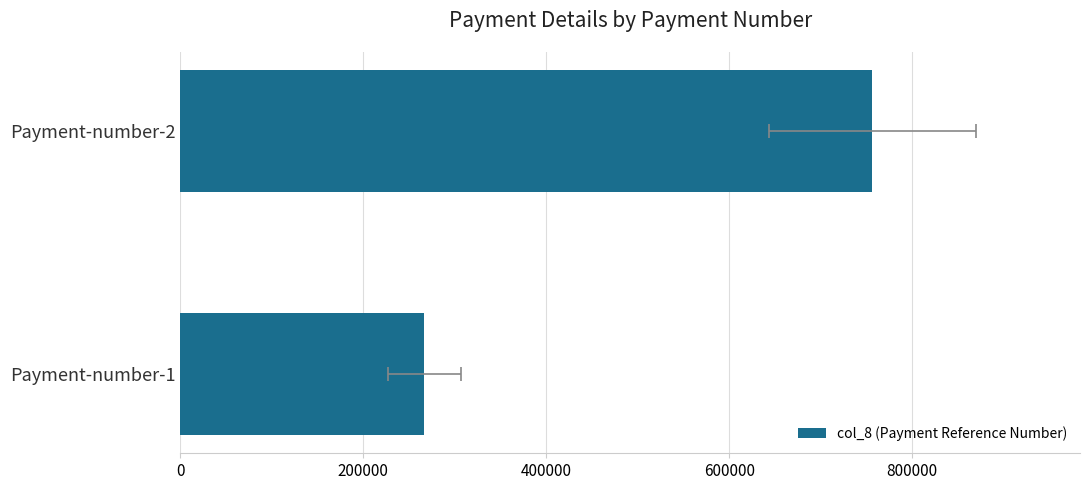

Does the chart contain stacked bars?

No